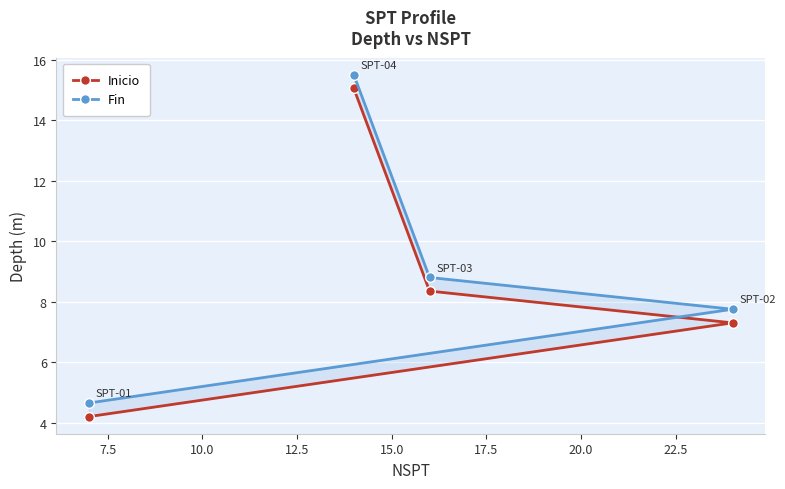

List the series in order of their overall mean, lowest first.

Inicio, Fin